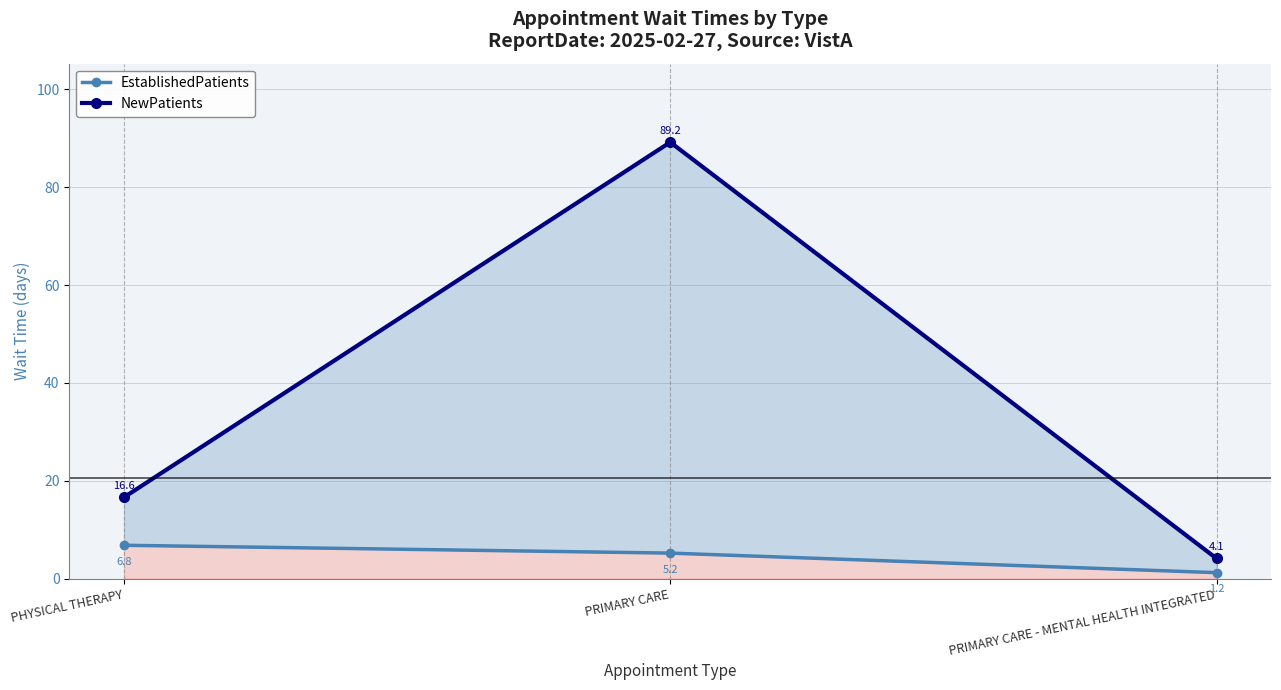

What is the highest value of the EstablishedPatients series?

6.8